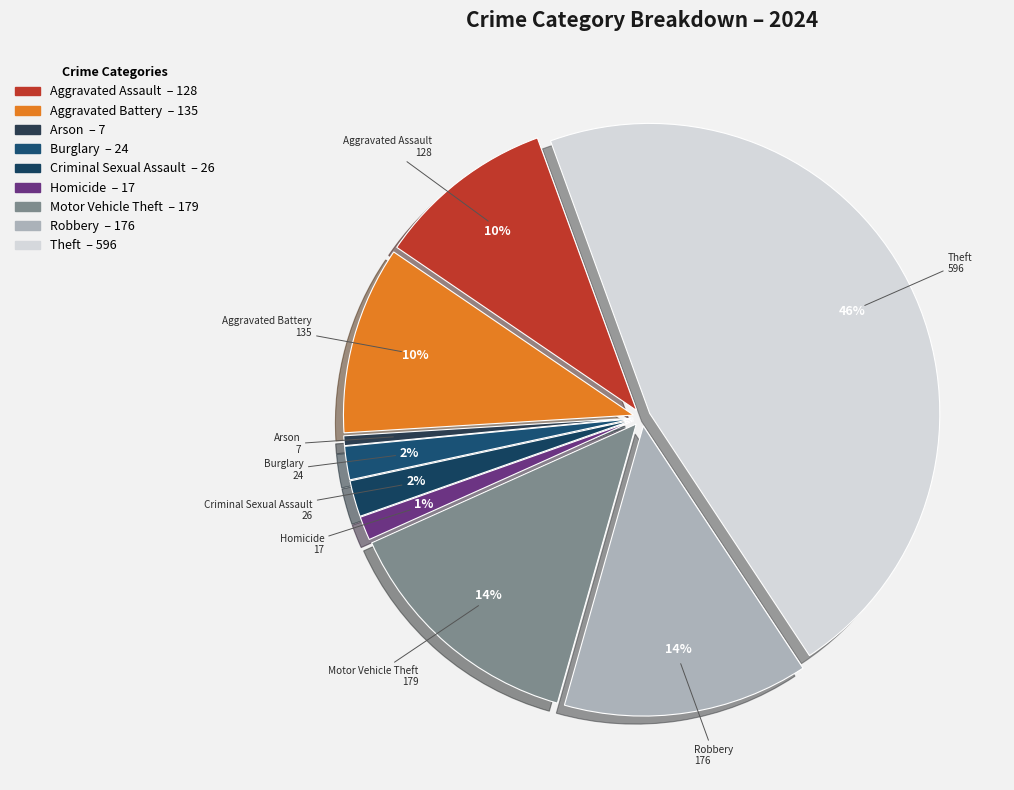

To the nearest percent, what is the average slice percentage?

11%